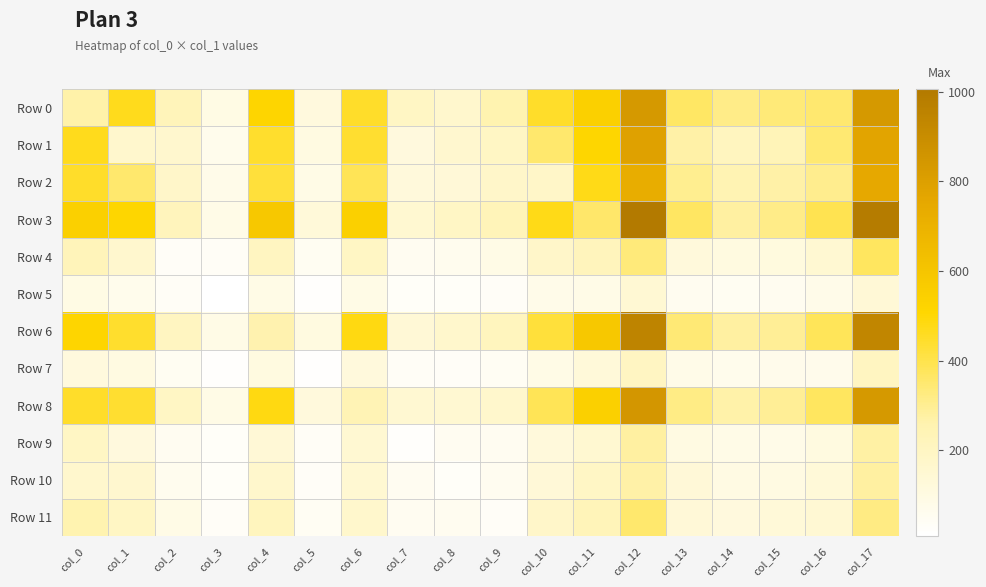

How many distinct data groups are displayed?

12